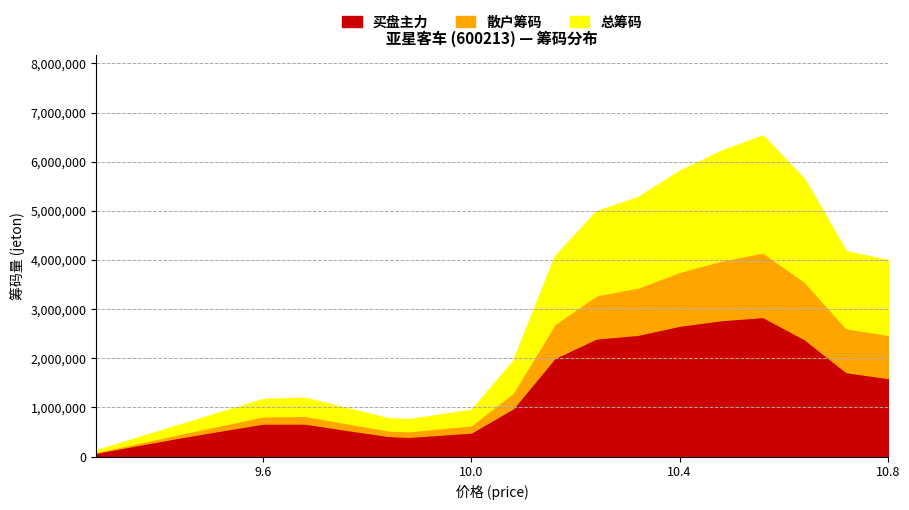

True or false: jeton and scaled_price cross at least once.

False